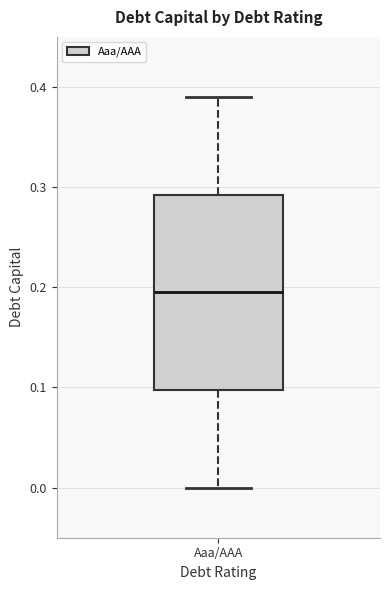

Read this box plot against the y-axis: the position of the median line, the range covered by the box, and the ends of both whiskers. The values are not printed on the chart, so give them approximately, as read against the axis.

median 0.20, box 0.10 to 0.29, whiskers 0.00 to 0.39